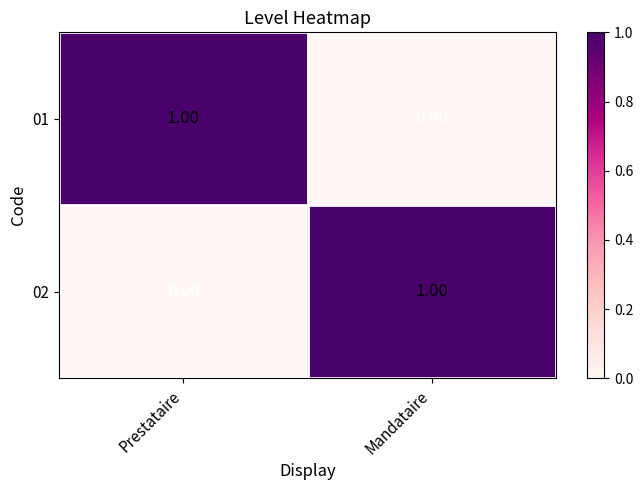

Count the number of categories in the chart.

2